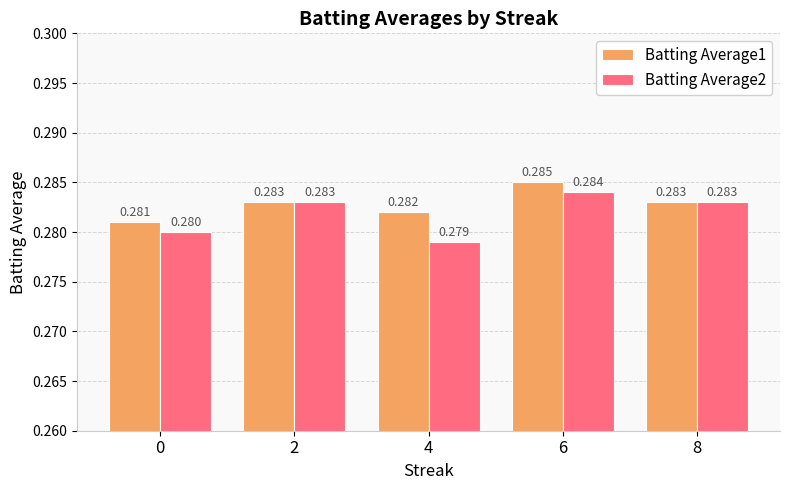

Does the chart contain any negative values?

No